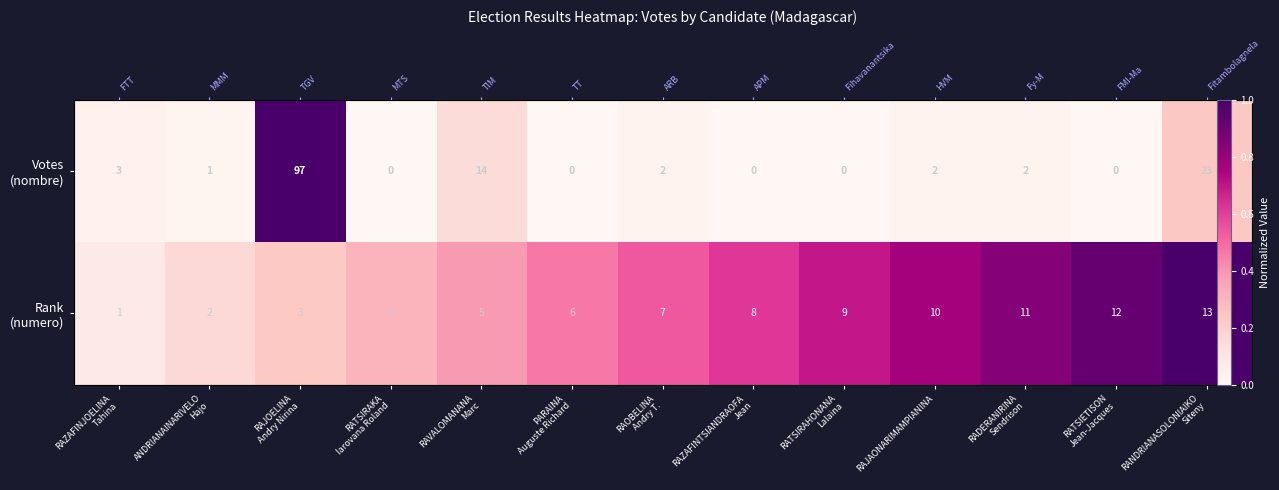

What is the difference between the second highest and second lowest values in the Rank (numero) series?

0.8